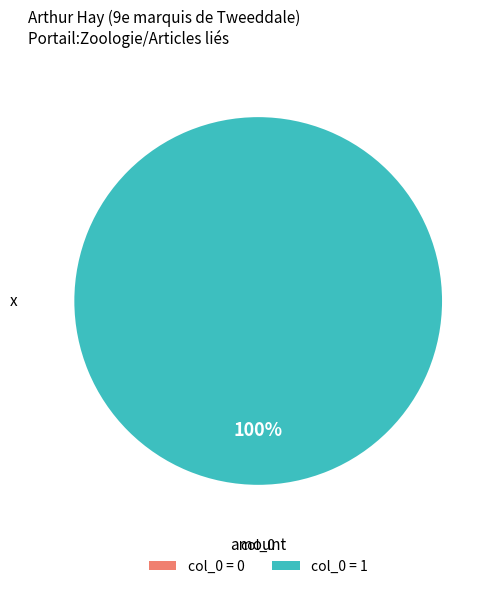

What is the change in value from Portail:Zoologie/Articles liés (row 0) to Portail:Zoologie/Articles liés (row 1)?

+1